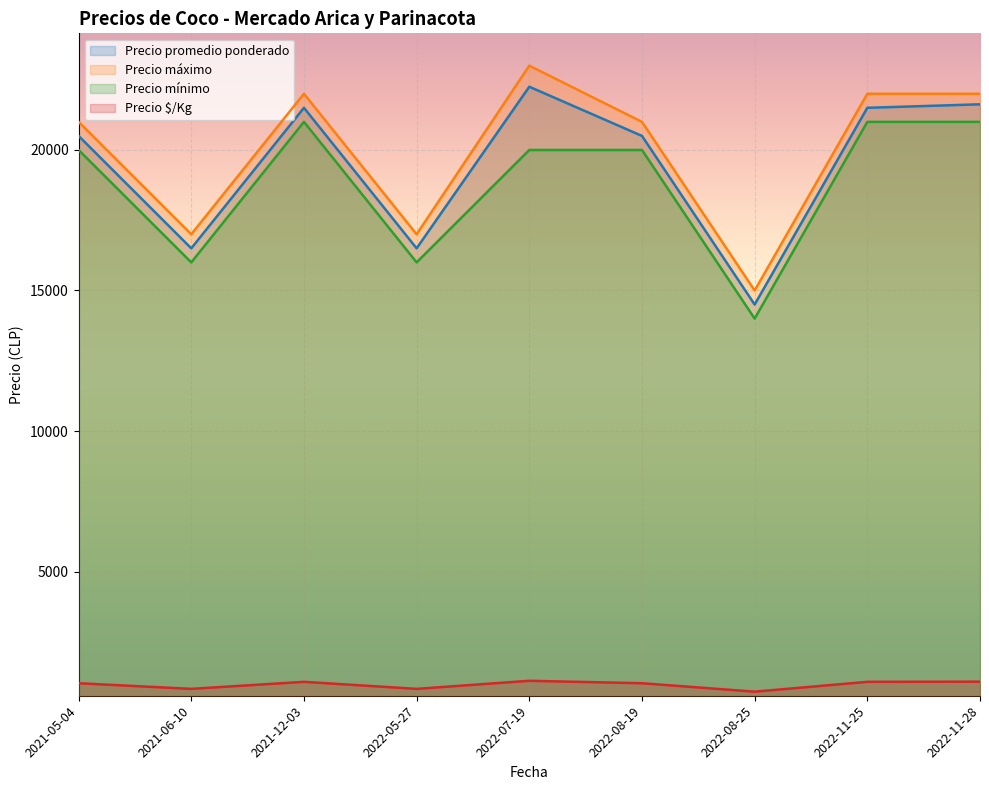

What is the label of the 7th point from the left?

2022-08-25